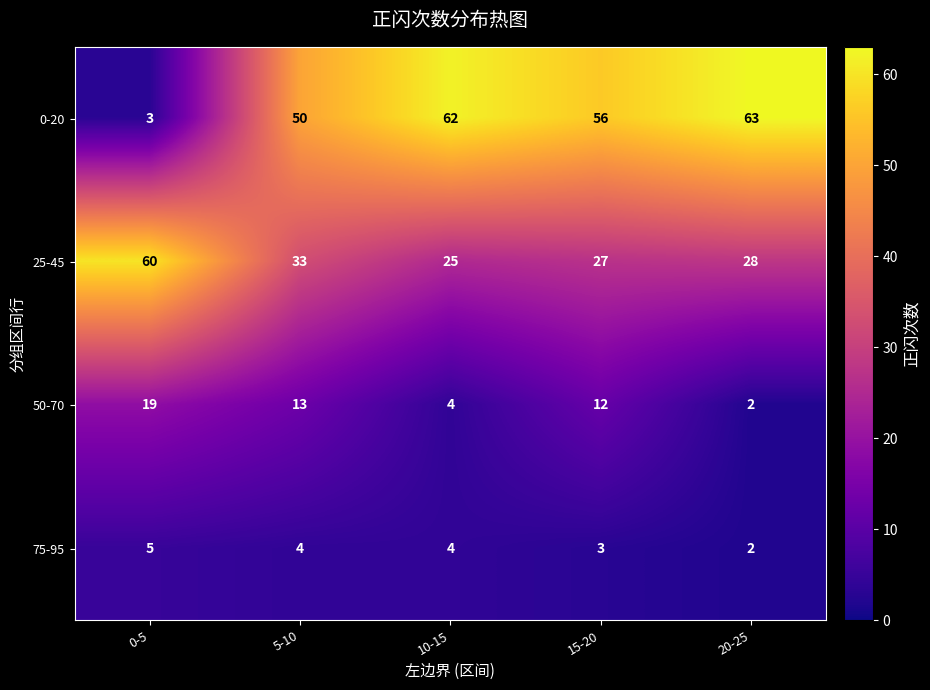

How many 75-95 values are between 3 and 4?

3